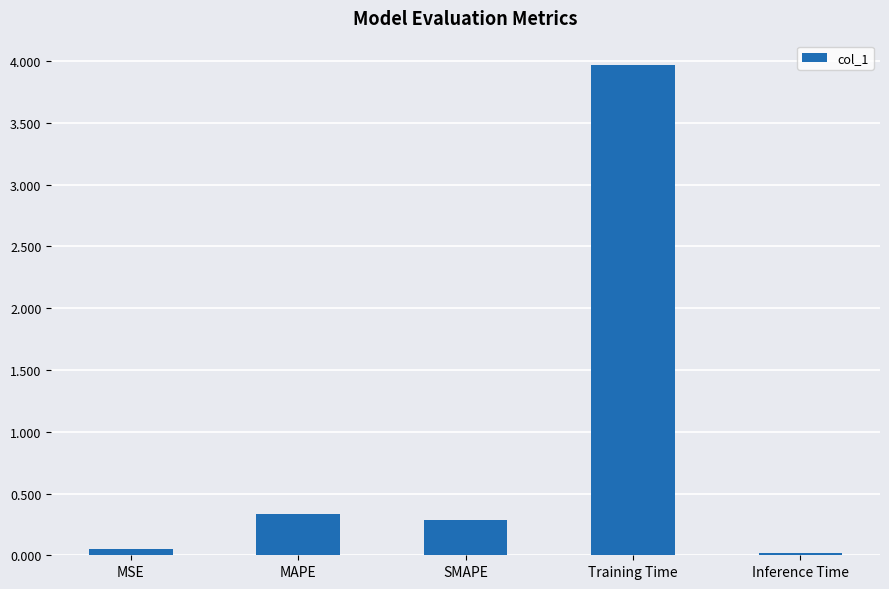

The chart shows a value of 1.6 at Training Time. True or false?

False